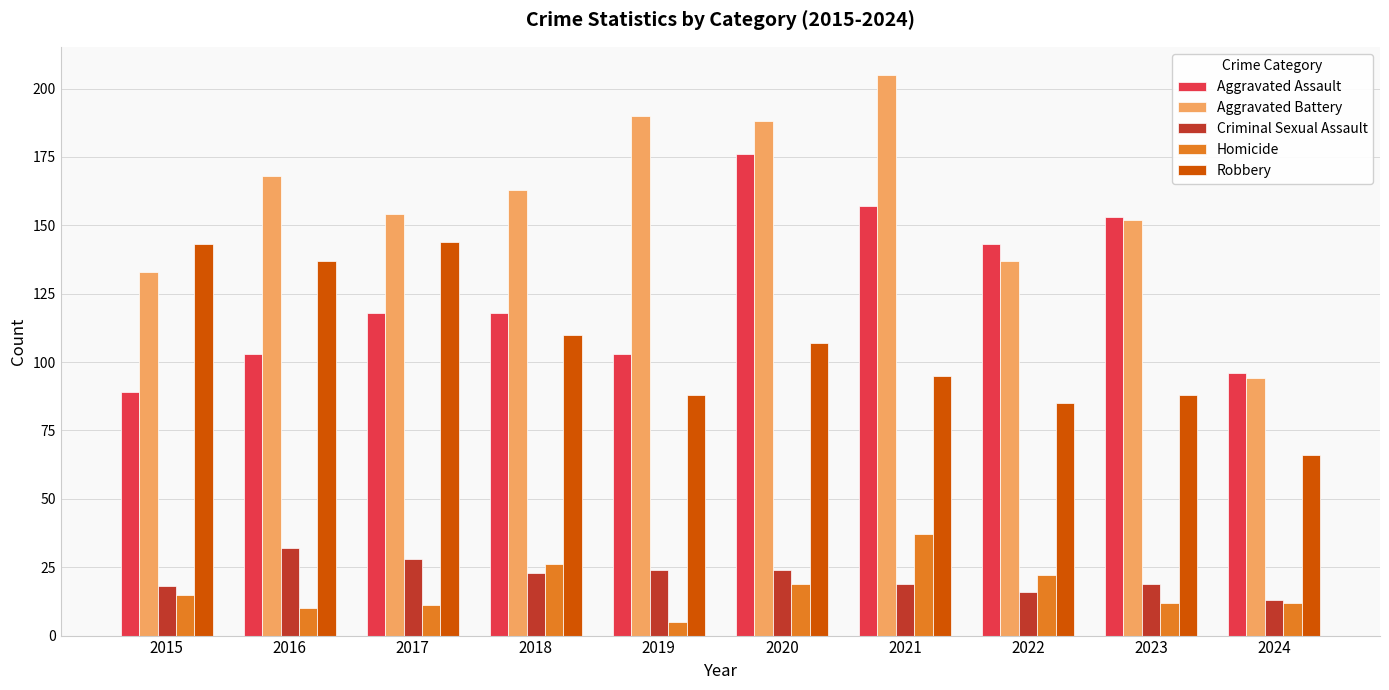

Reading right to left, list all the values displayed in this chart.

Aggravated Assault: 96	153	143	157	176	103	118	118	103	89
Aggravated Battery: 94	152	137	205	188	190	163	154	168	133
Criminal Sexual Assault: 13	19	16	19	24	24	23	28	32	18
Homicide: 12	12	22	37	19	5	26	11	10	15
Robbery: 66	88	85	95	107	88	110	144	137	143